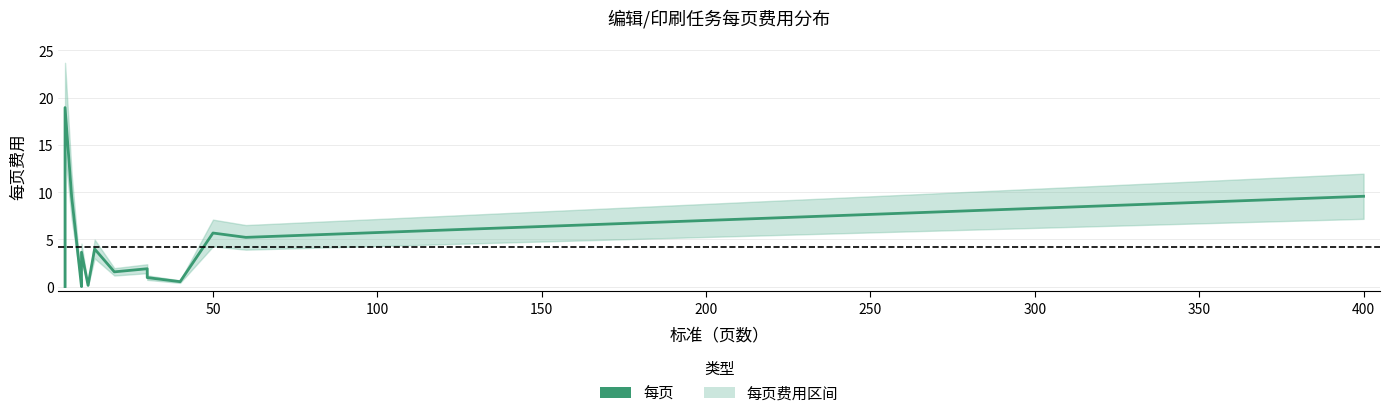

Reading left to right, transcribe all the data shown in this chart.

0.0	18.9	9.6	0.0	1.0	3.6	0.1	4.0	1.6	1.9	0.9	0.5	5.7	5.2	9.6